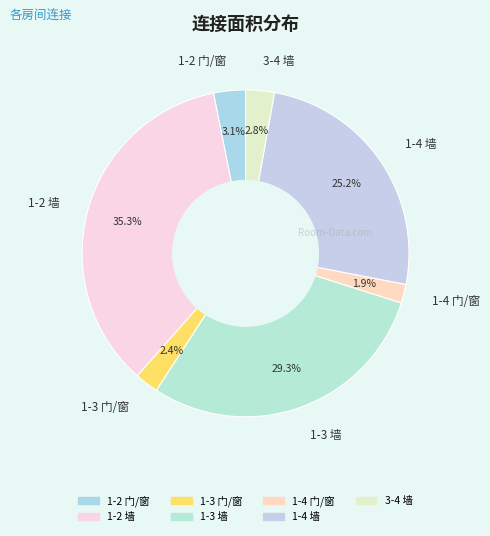

To the nearest percent, what is the difference between the largest and smallest slice percentages?

33%